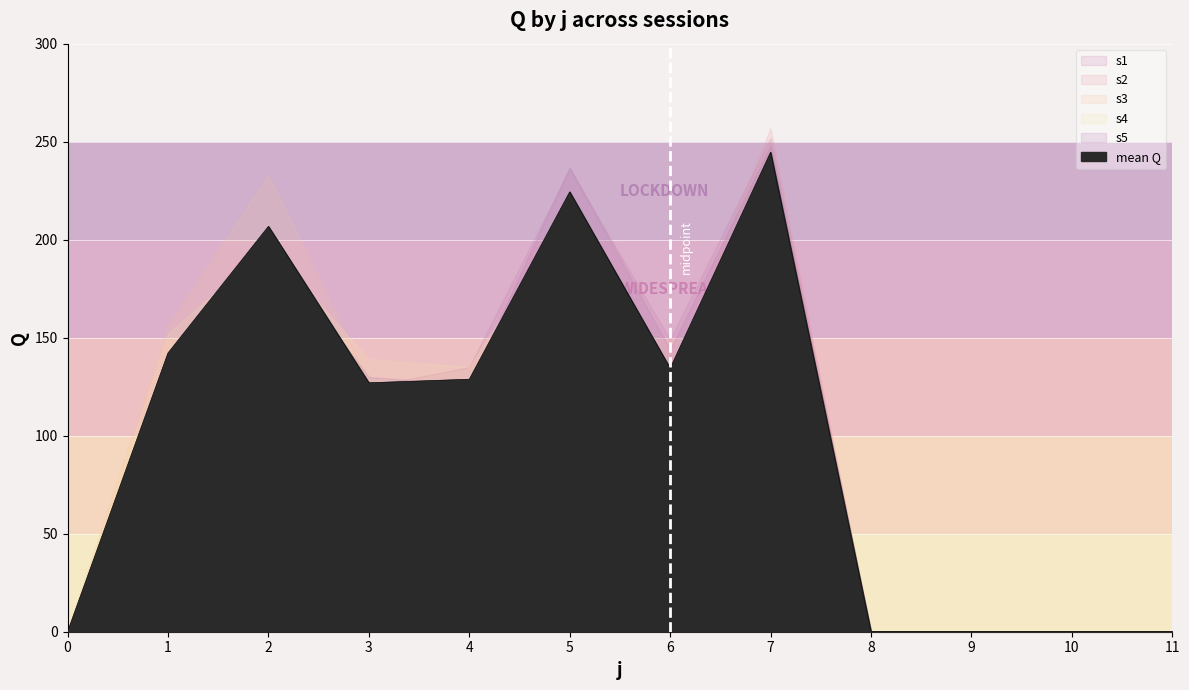

Between 0 and 1, which series saw the biggest shift?

s3